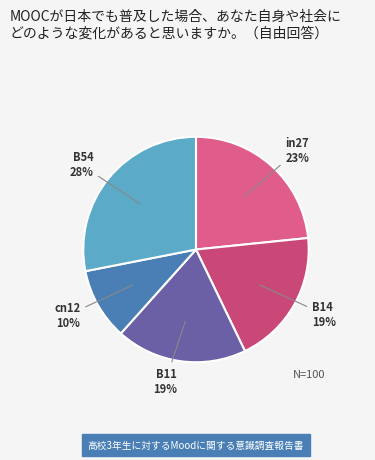

Between B11 and cn12, which is larger?

B11